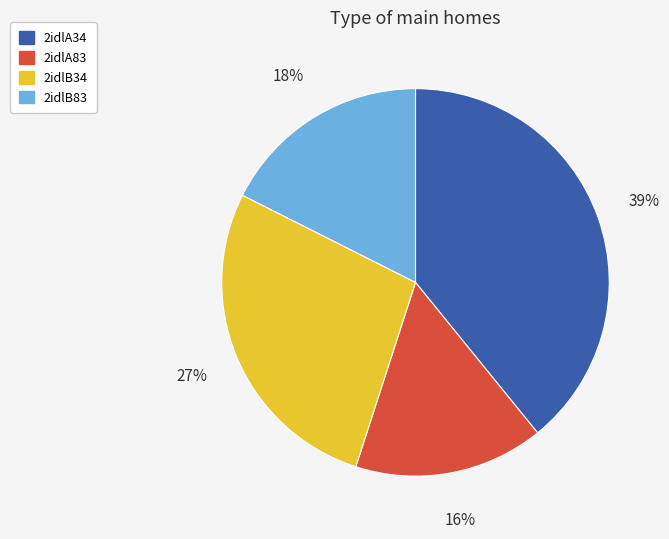

Which slice is the largest?

2idlA34